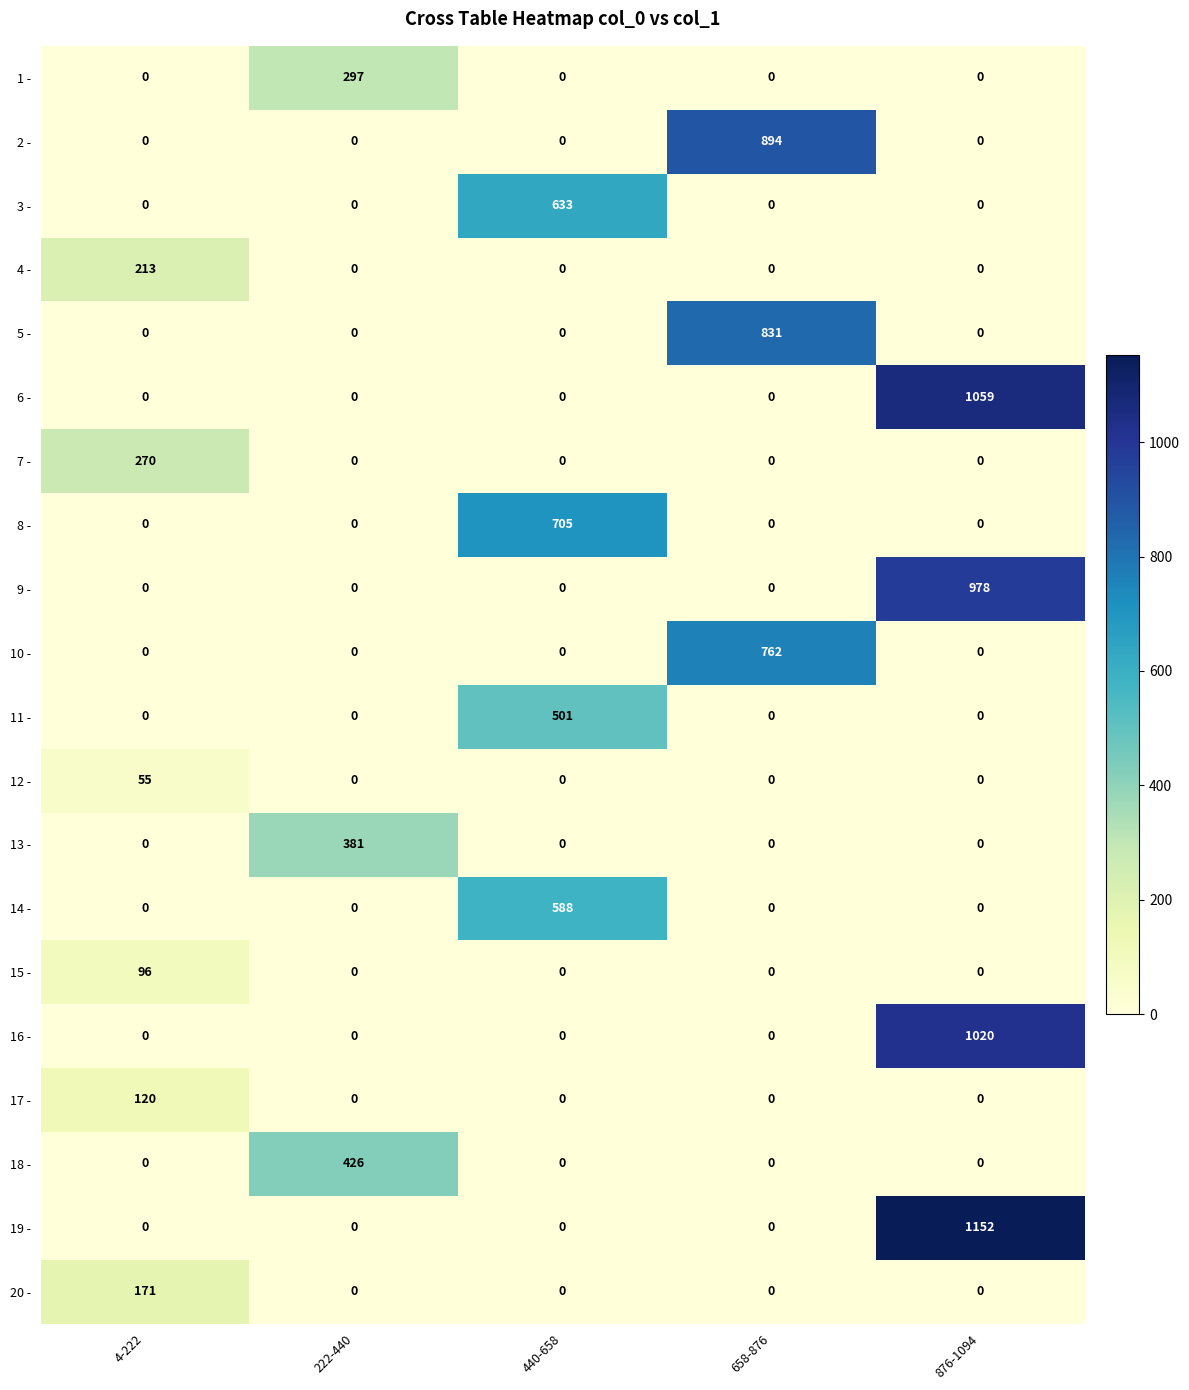

At which category is the sum across all series the highest?

876-1094